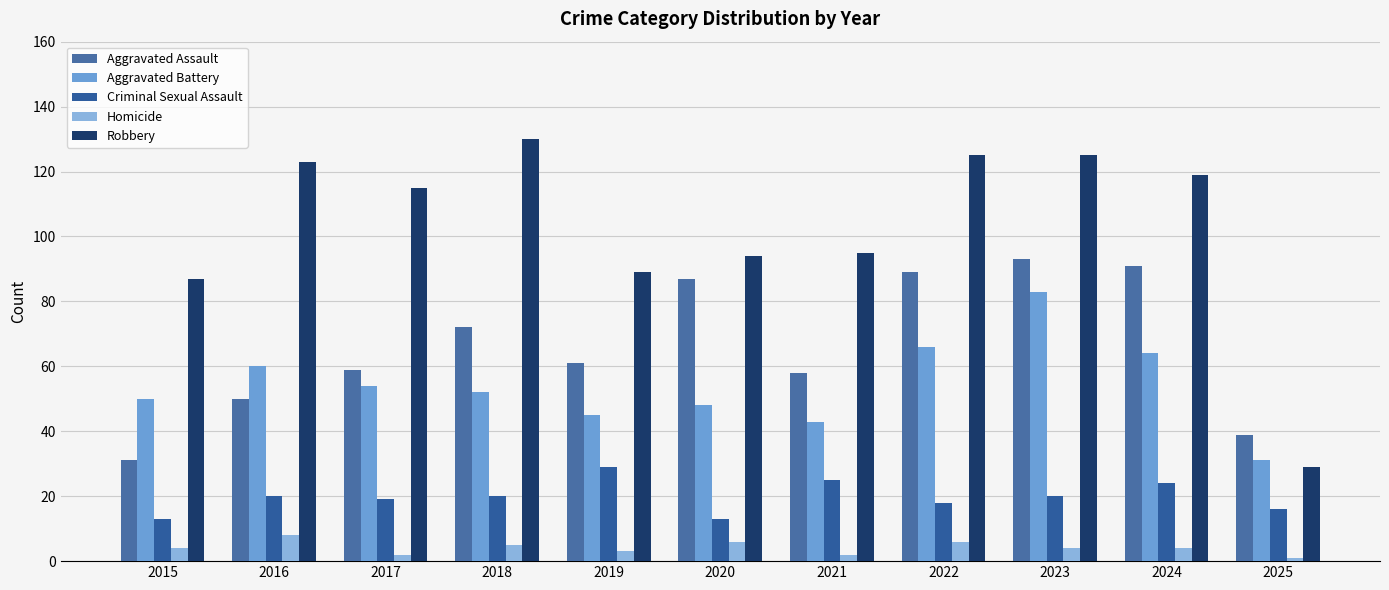

How many data points does each series have?

11